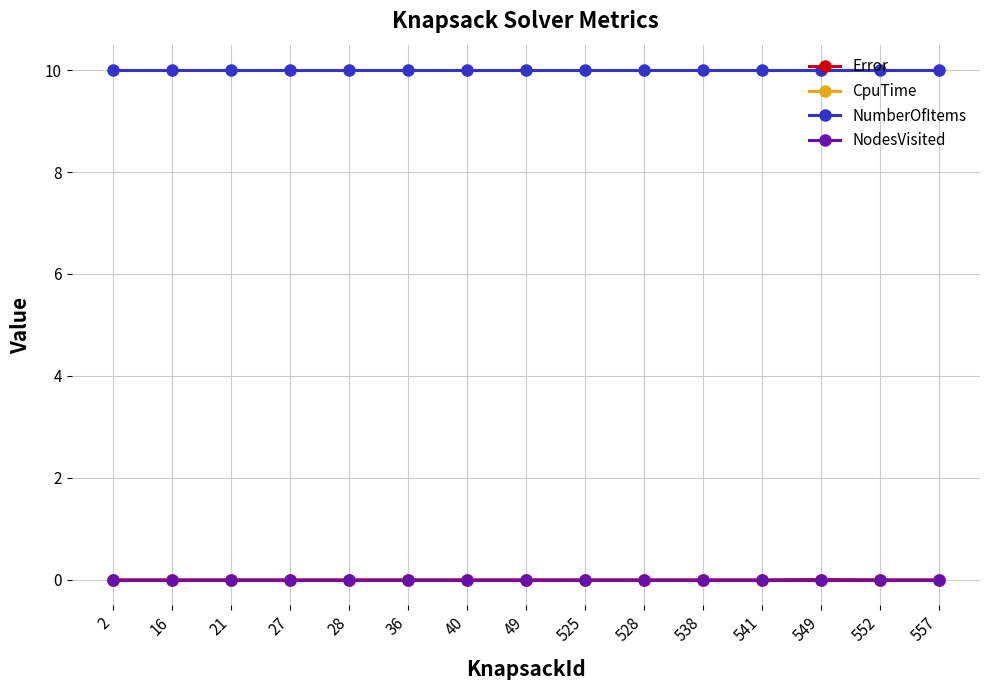

Reading right to left, list all the values displayed in this chart.

Error: 0.0	0.0	0.0	0.0	0.0	0.0	0.0	0.0	0.0	0.0	0.0	0.0	0.0	0.0	0.0
CpuTime: 0.0	0.0	0.0	0.0	0.0	0.0	0.0	0.0	0.0	0.0	0.0	0.0	0.0	0.0	0.0
NumberOfItems: 10.0	10.0	10.0	10.0	10.0	10.0	10.0	10.0	10.0	10.0	10.0	10.0	10.0	10.0	10.0
NodesVisited: 0.0	0.0	0.0	0.0	0.0	0.0	0.0	0.0	0.0	0.0	0.0	0.0	0.0	0.0	0.0